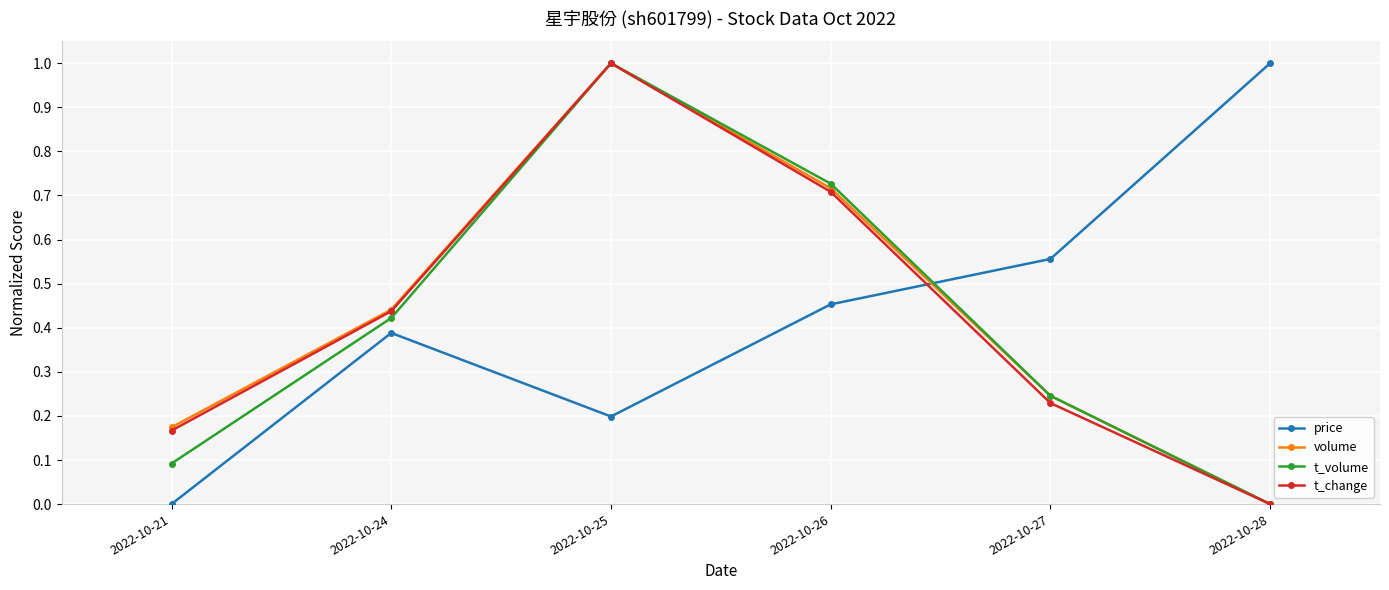

Count the volume values in the range 0 to 1.

6